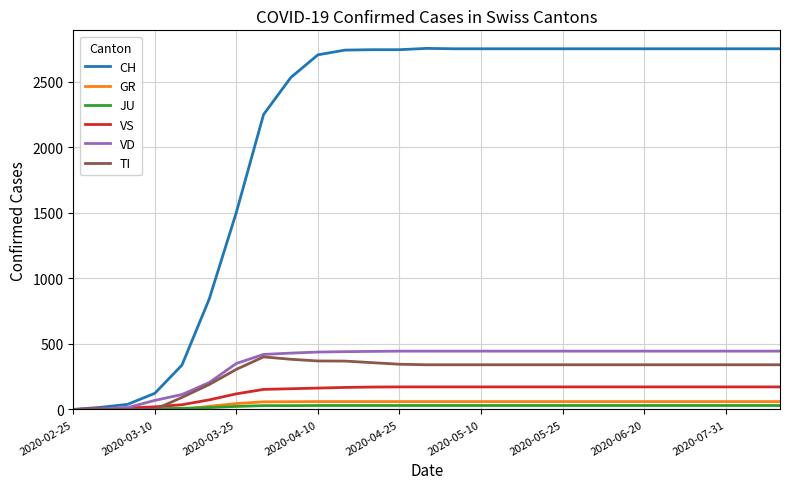

How many lines are shown in the chart?

6